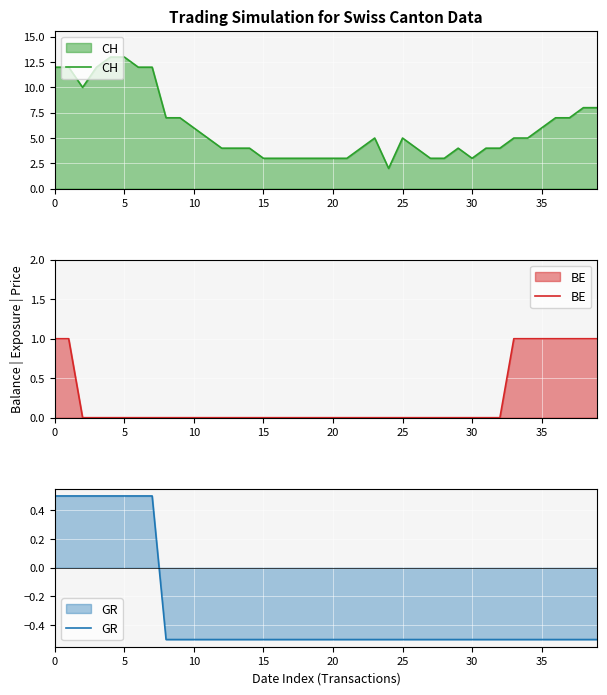

Which series has the largest range (max minus min)?

CH